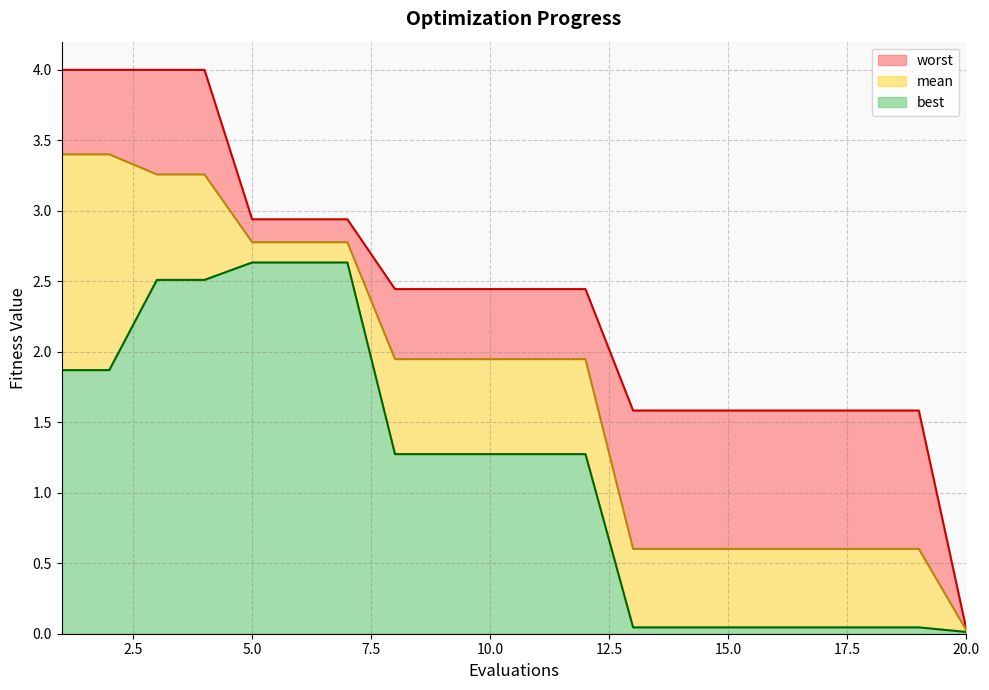

What is the difference between the highest and lowest values at 8?

1.2